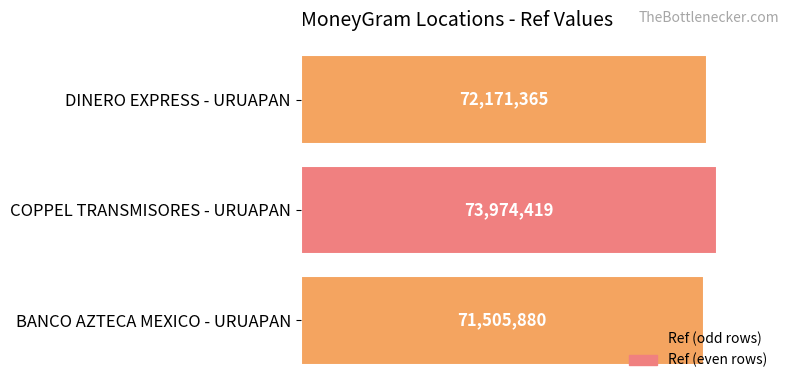

Are the bars grouped side by side (vs. stacked)?

No